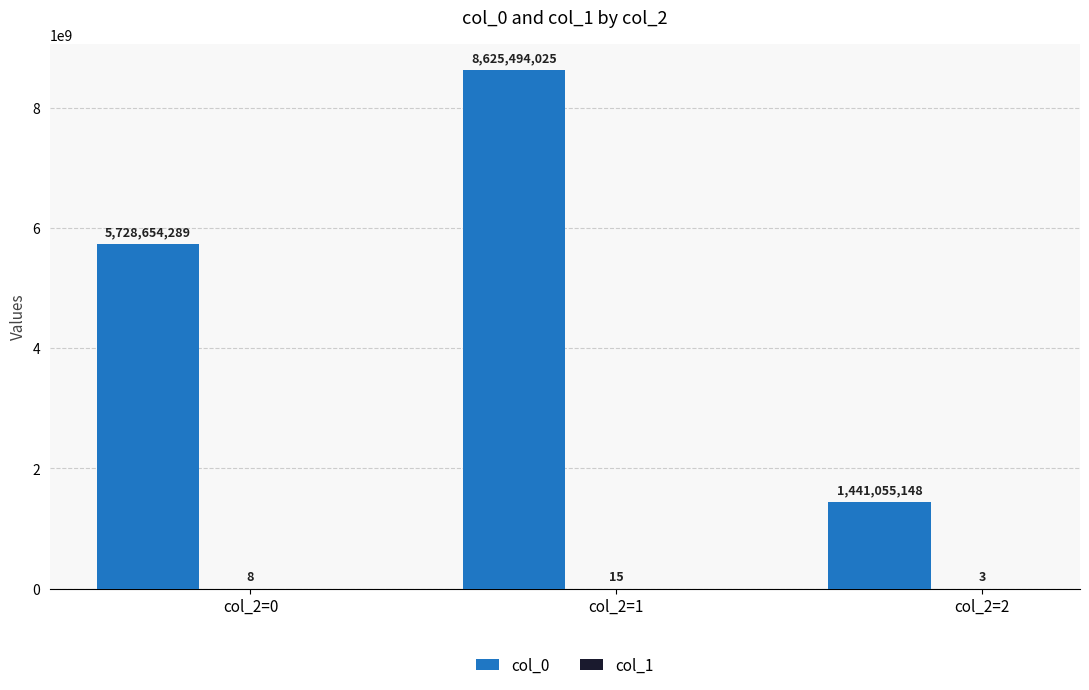

Where is col_0 nearest to the value 5033274586?

col_2=0